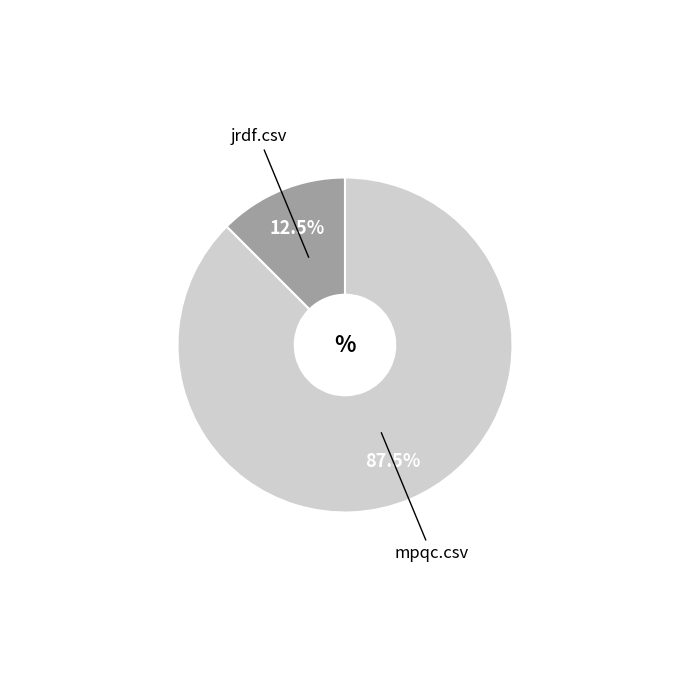

Does any single category account for the majority?

Yes